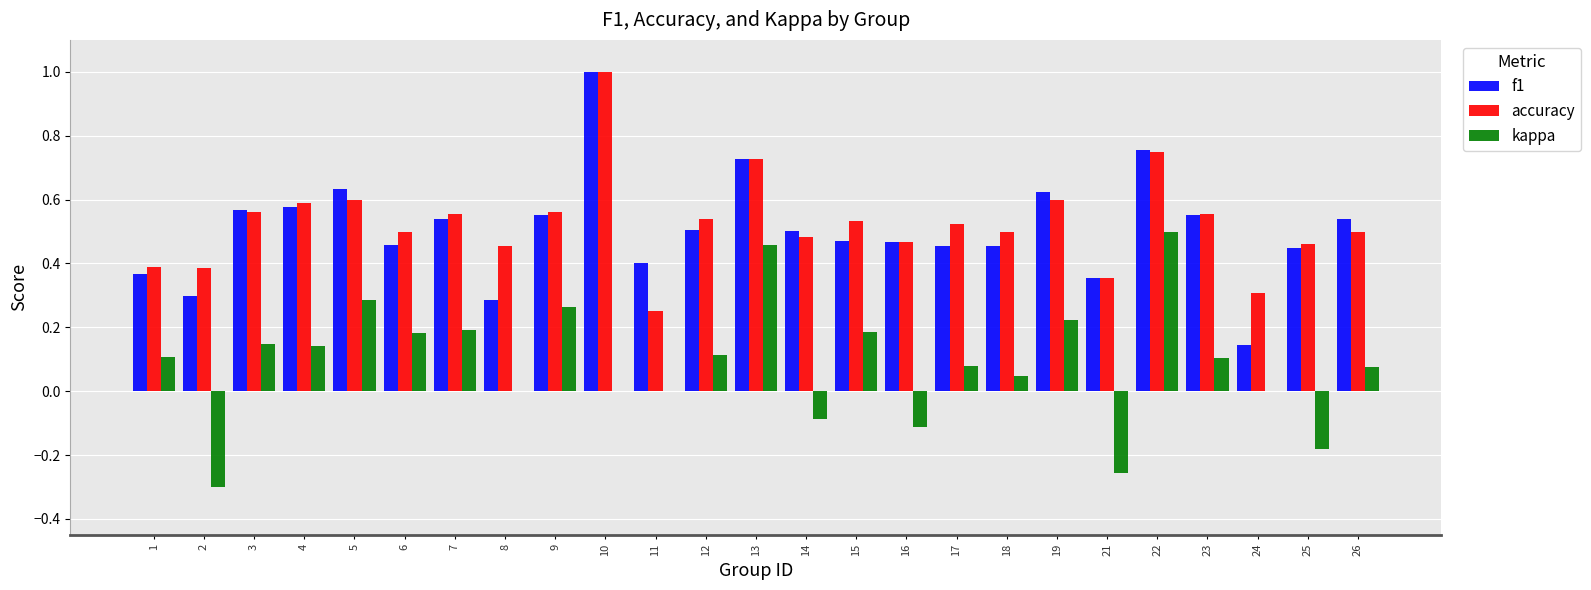

What is the total value across all series at 17?

1.1